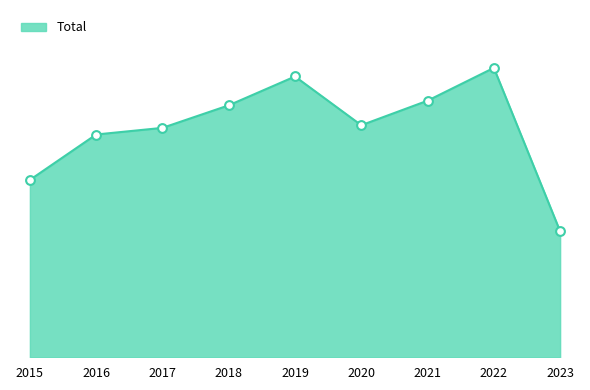

Between 2020 and 2022, which is larger?

2022